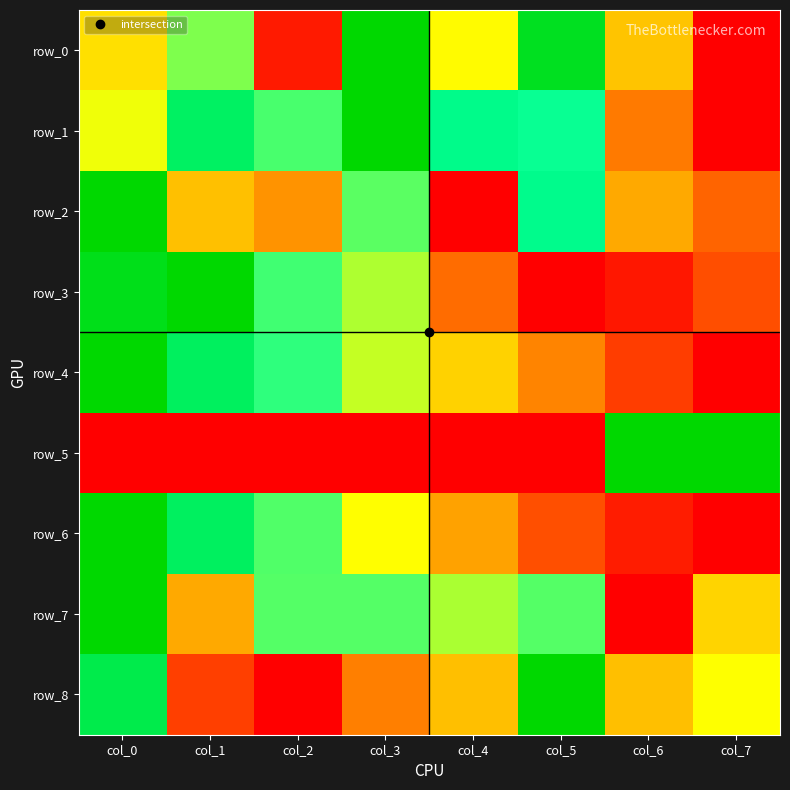

What is the sum of the row_7 values at col_6 and col_3?

0.7